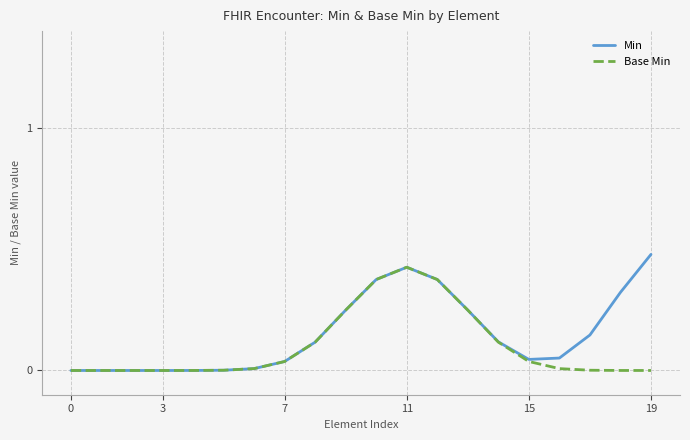

What is the highest value of the Min series?

0.5